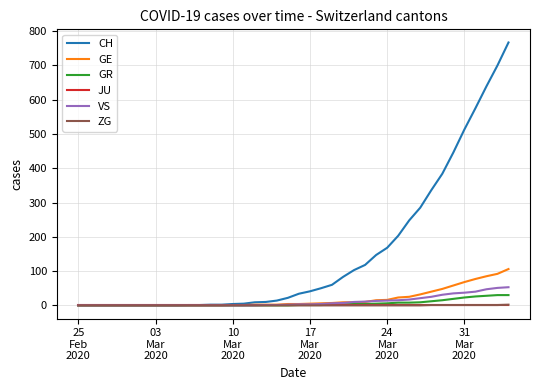

Which series has the largest range (max minus min)?

CH